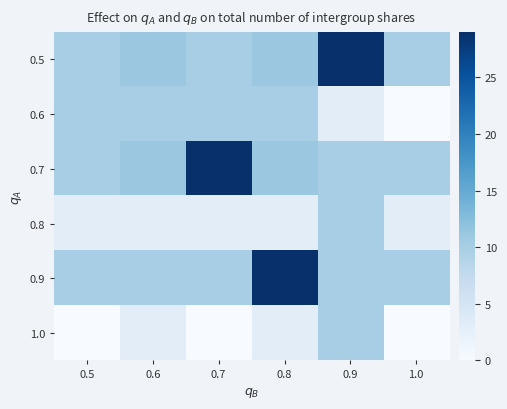

At which category is the sum across all series the highest?

0.9